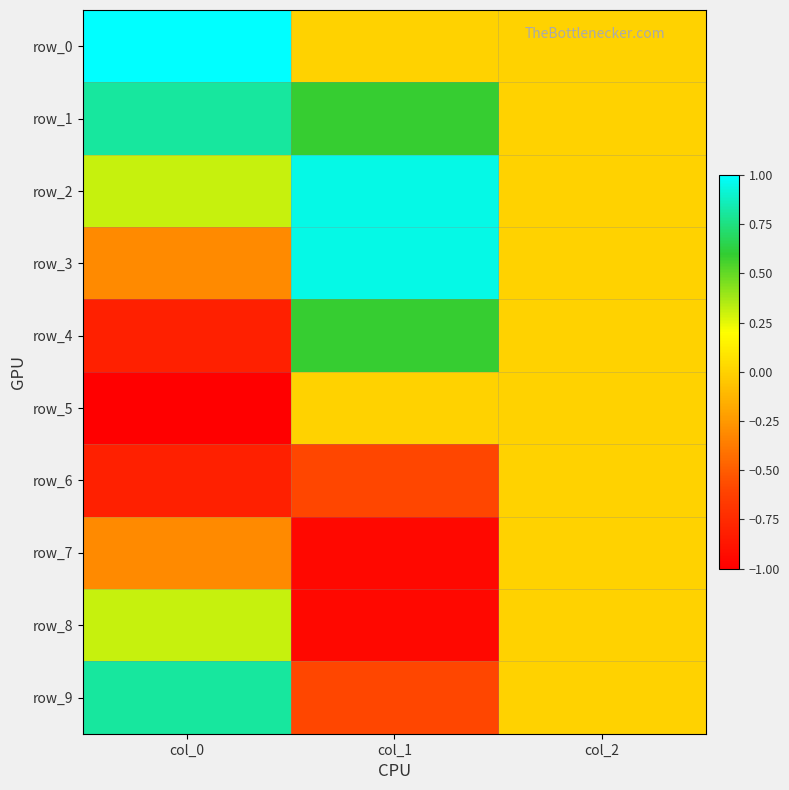

What is the average value of the row_7 series?

-0.4